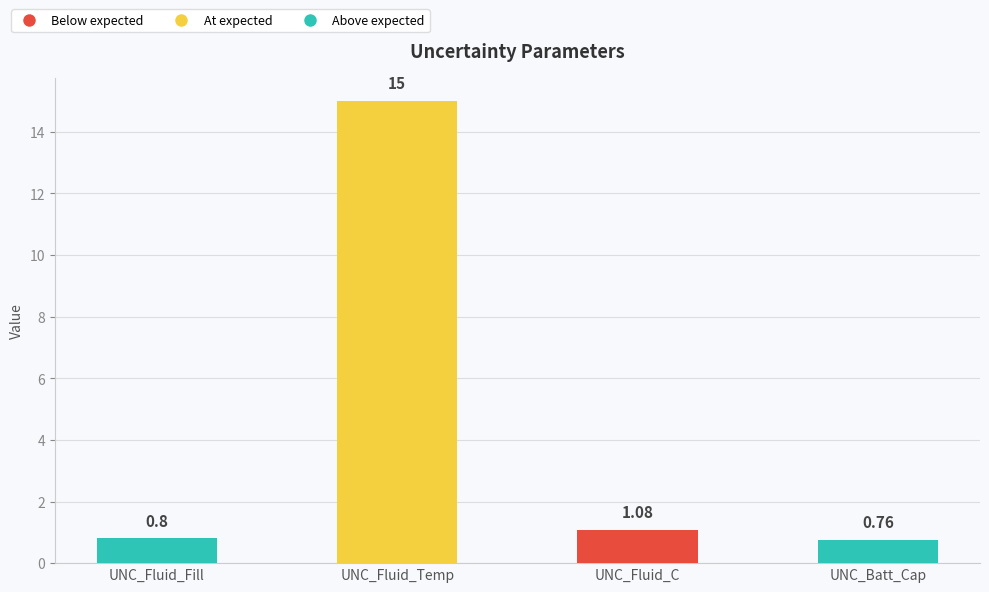

Count the number of categories in the chart.

4